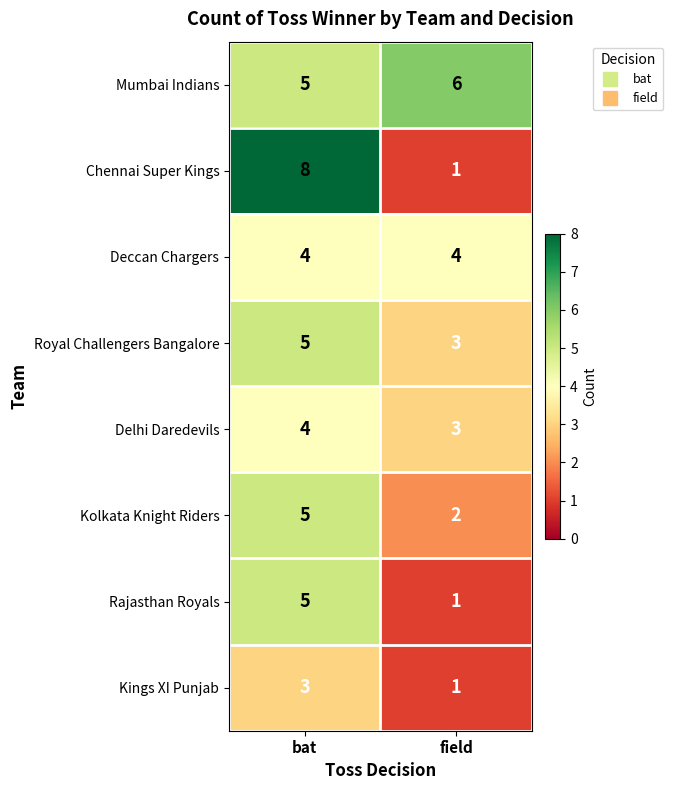

What is the average value of the Delhi Daredevils series?

4